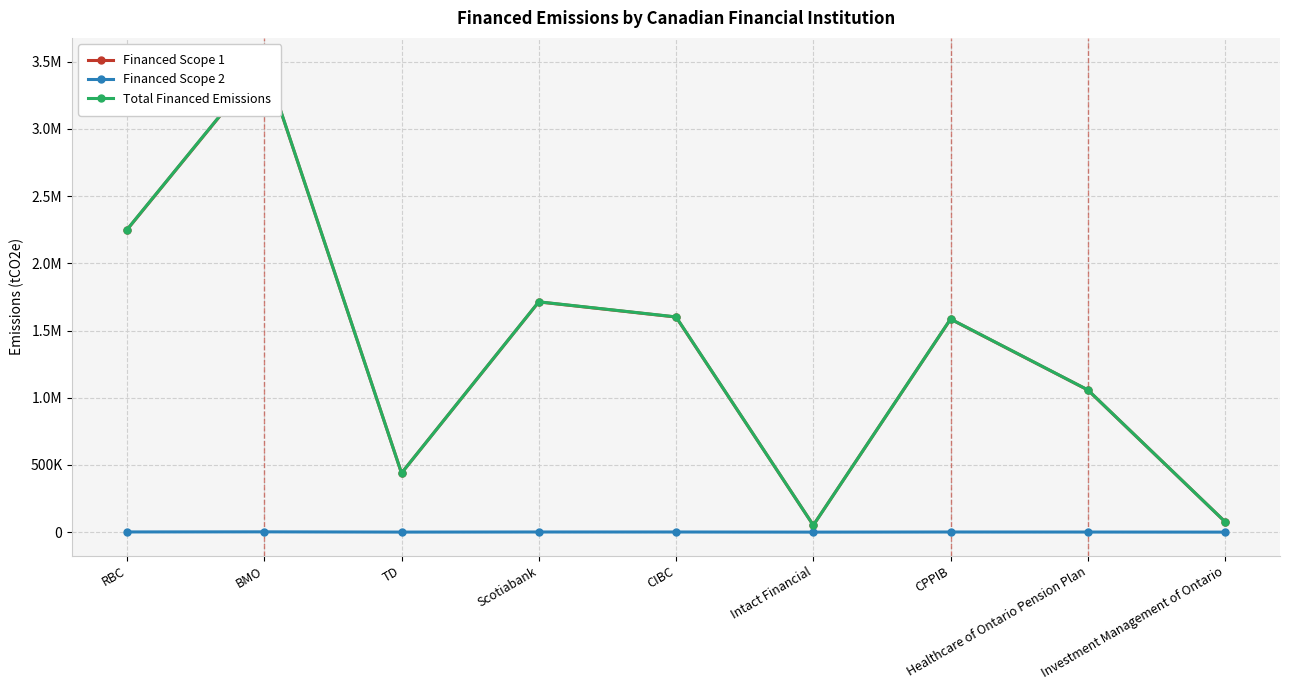

What is the sum of all Financed Scope 2 values?

7156.7